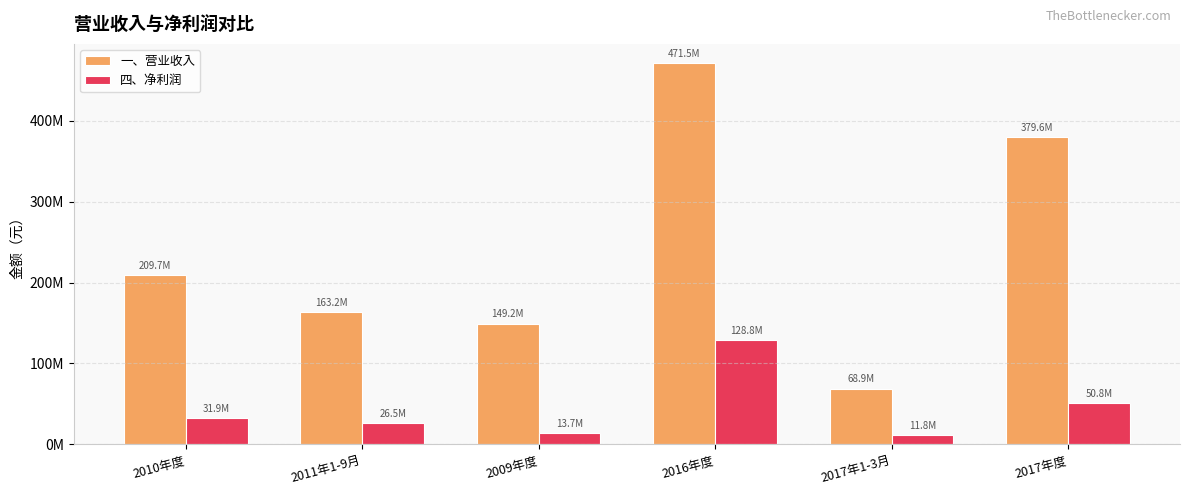

Which category has the lowest value in the 四、净利润 series?

2017年1-3月